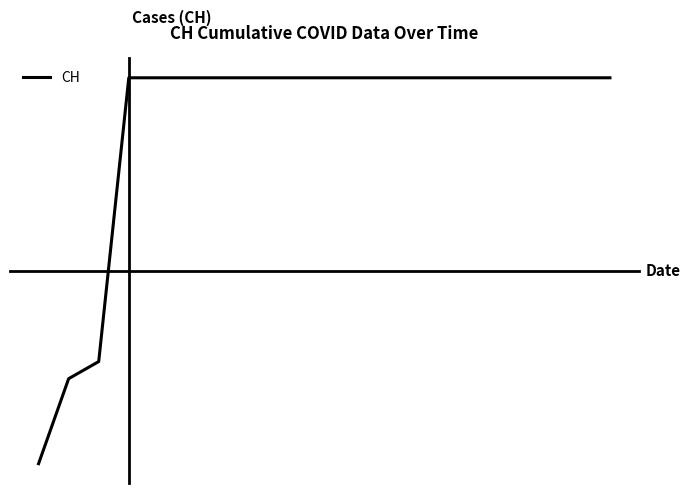

Reading right to left, list all the values displayed in this chart.

631	631	631	631	631	631	631	631	631	631	631	631	631	631	631	631	631	167	139	0